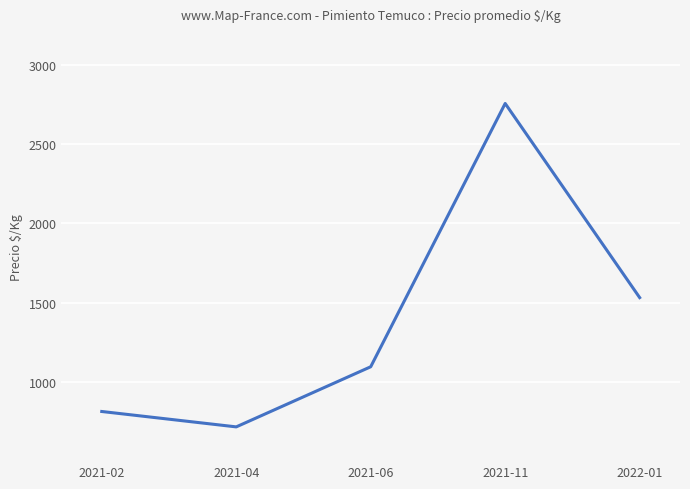

Where is the data nearest to the value 1735?

2022-01